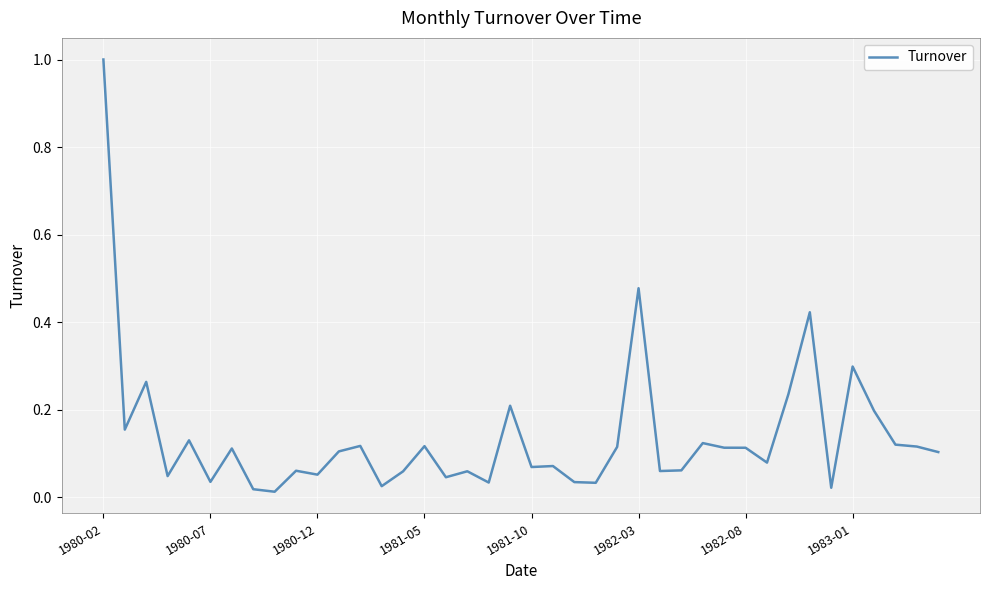

Which category has the highest value across all series?

1980-02